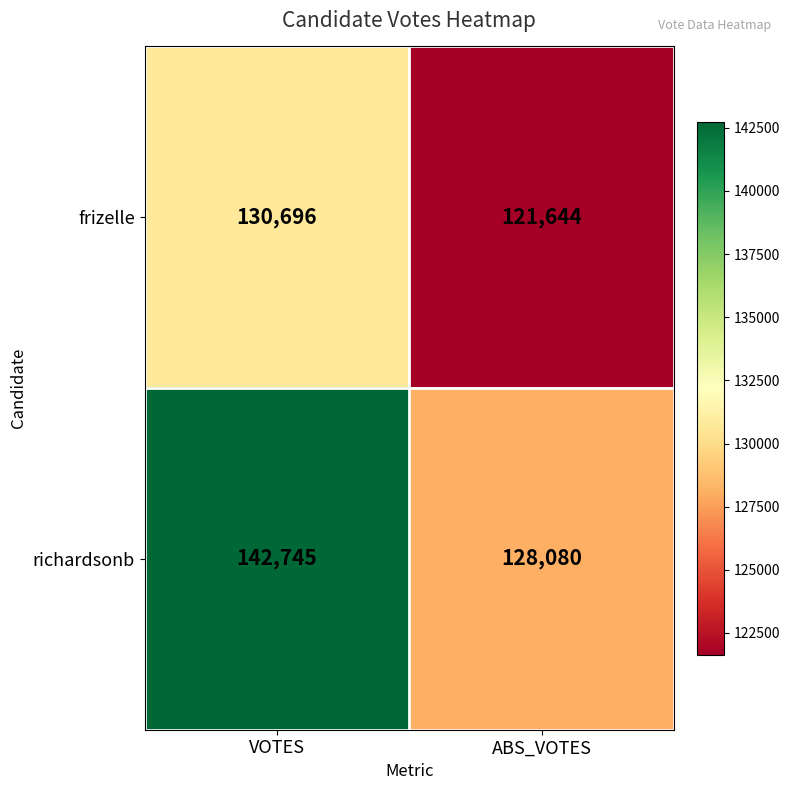

What is the total value across all series at VOTES?

273441